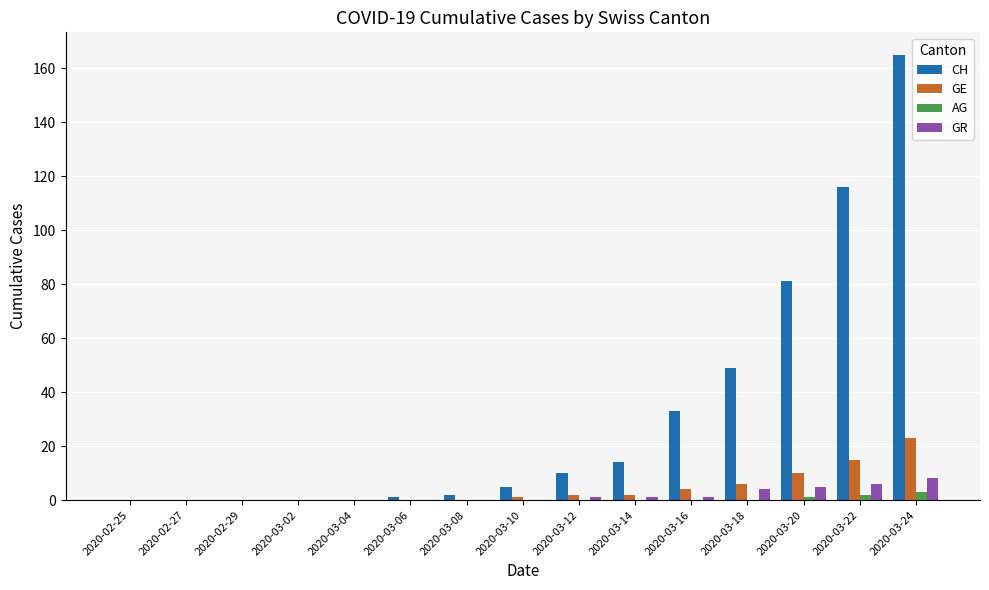

What is the sum of all GR values?

26